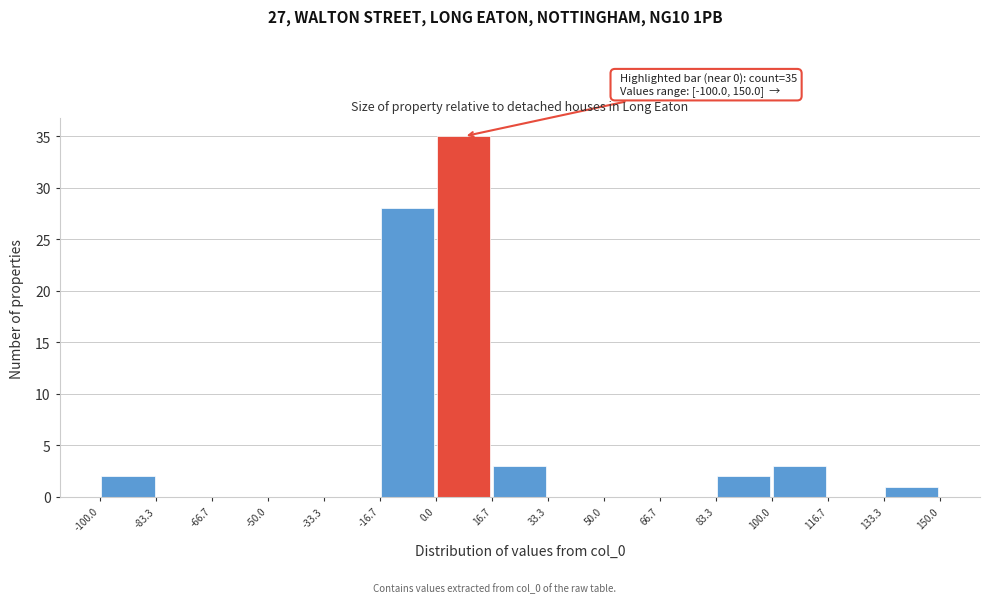

Over which range of the x-axis is the bar tallest?

0.0 to 16.7